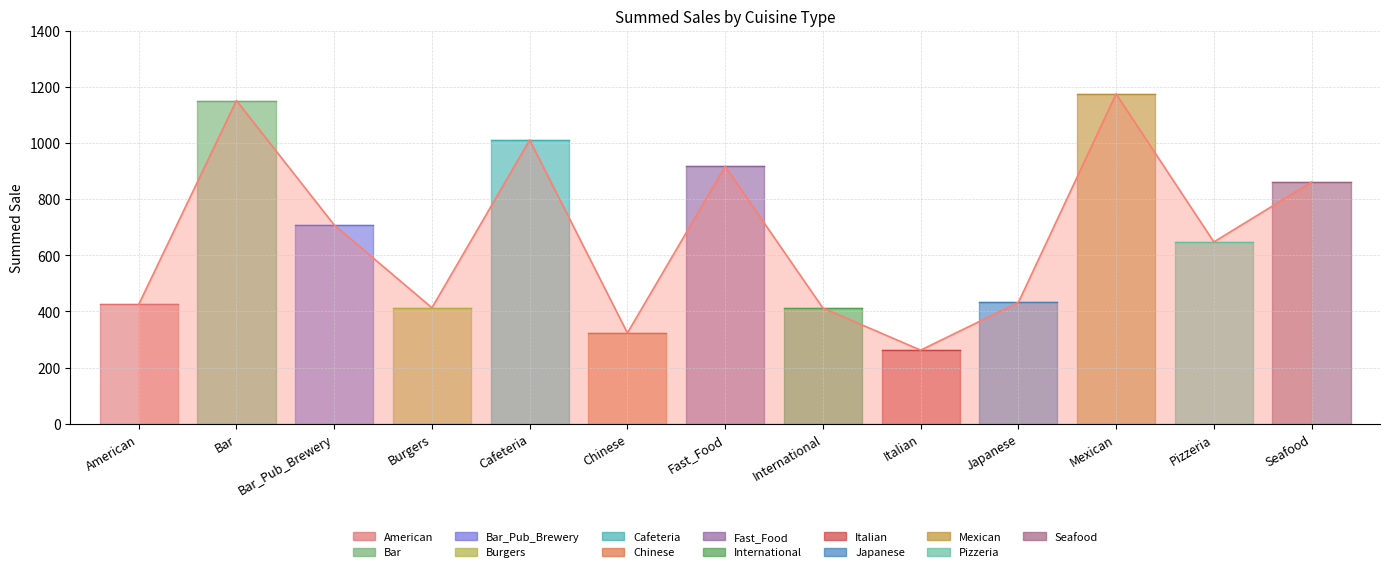

How many lines are shown in the chart?

1